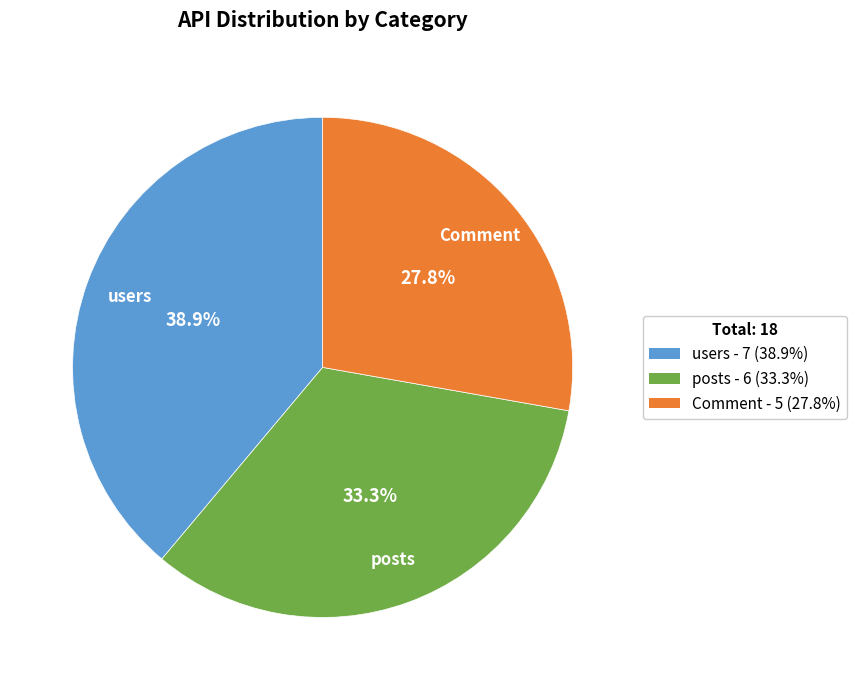

To the nearest percent, what is the average slice percentage?

33%